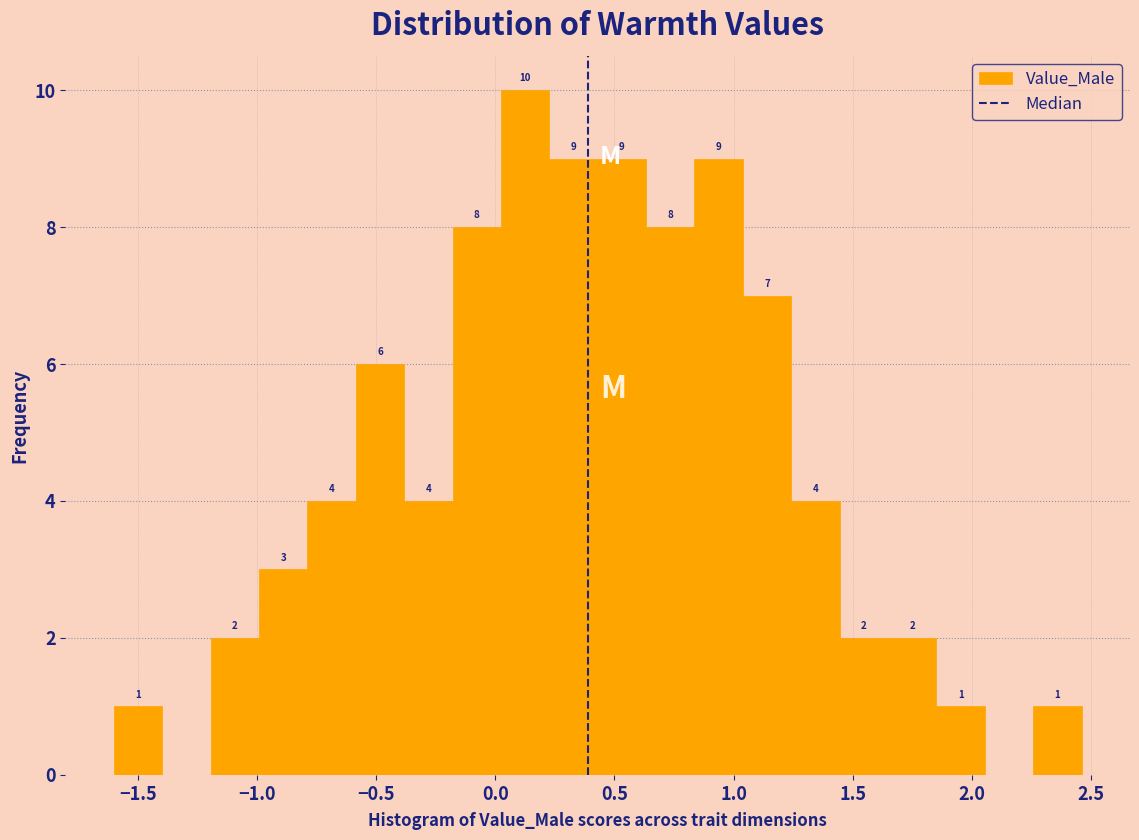

Which range on the x-axis has the tallest bar?

0.00 to 0.25